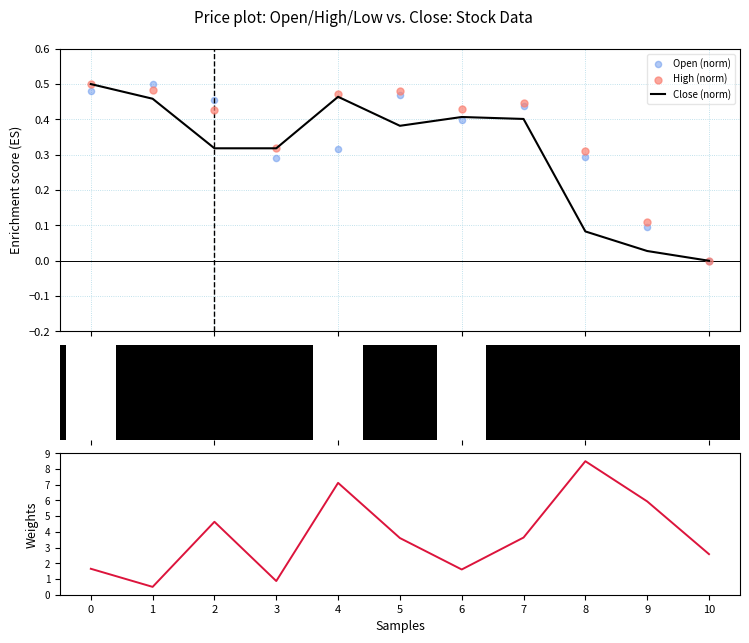

Which series has the largest total across all categories?

Volume (norm)